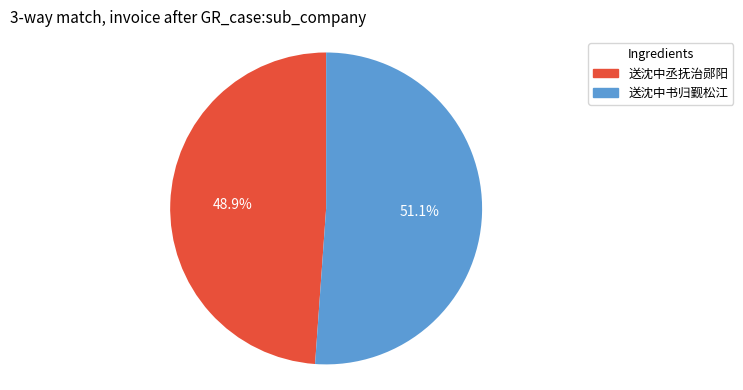

Is it true that 送沈中书归觐松江 is 51% of the pie?

True